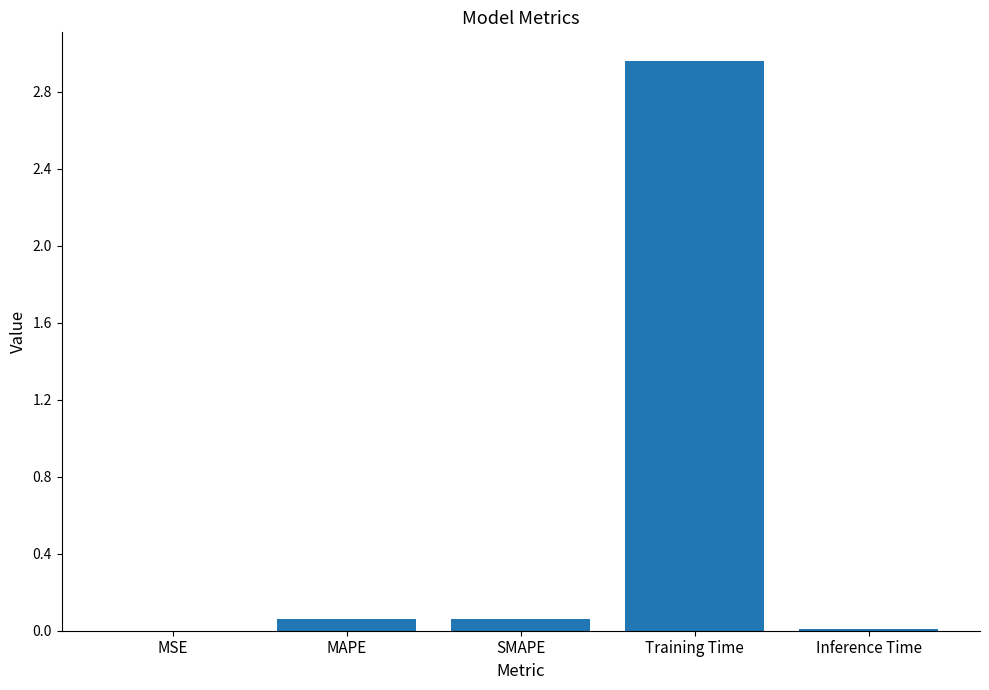

Is it true that the value at MSE is 0.0?

True